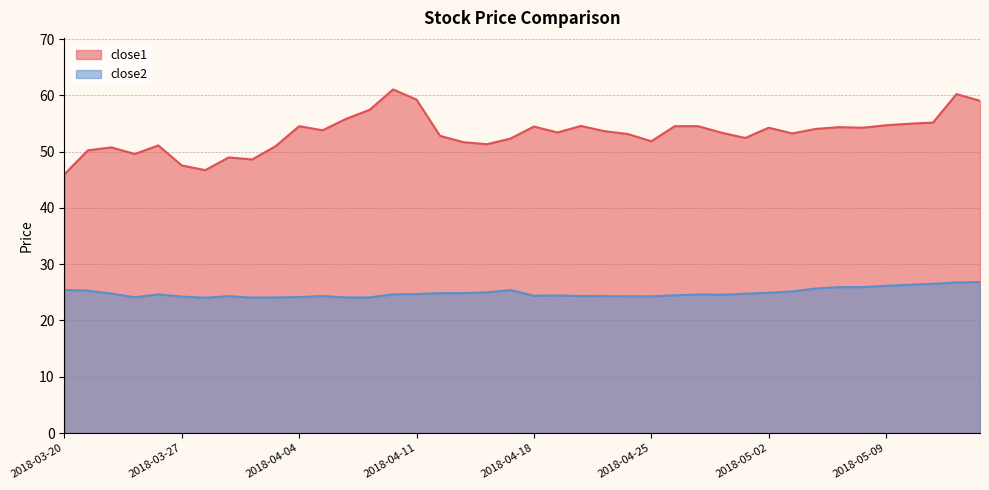

Reading left to right, what are all the values shown in this chart?

close1: 2018-03-20=46.0	2018-03-21=50.2	2018-03-22=50.8	2018-03-23=49.6	2018-03-26=51.1	2018-03-27=47.6	2018-03-28=46.7	2018-03-29=49.0	2018-04-02=48.6	2018-04-03=51.0	2018-04-04=54.5	2018-04-05=53.8	2018-04-06=55.8	2018-04-09=57.4	2018-04-10=61.1	2018-04-11=59.2	2018-04-12=52.8	2018-04-13=51.7	2018-04-16=51.3	2018-04-17=52.3	2018-04-18=54.5	2018-04-19=53.4	2018-04-20=54.6	2018-04-23=53.6	2018-04-24=53.1	2018-04-25=51.8	2018-04-26=54.5	2018-04-27=54.5	2018-04-30=53.4	2018-05-01=52.4	2018-05-02=54.3	2018-05-03=53.2	2018-05-04=54.0	2018-05-07=54.4	2018-05-08=54.2	2018-05-09=54.7	2018-05-10=55.0	2018-05-11=55.2	2018-05-14=60.2	2018-05-15=59.0
close2: 2018-03-20=25.4	2018-03-21=25.3	2018-03-22=24.8	2018-03-23=24.1	2018-03-26=24.6	2018-03-27=24.2	2018-03-28=24.0	2018-03-29=24.3	2018-04-02=24.1	2018-04-03=24.1	2018-04-04=24.2	2018-04-05=24.3	2018-04-06=24.1	2018-04-09=24.1	2018-04-10=24.7	2018-04-11=24.7	2018-04-12=24.9	2018-04-13=24.9	2018-04-16=25.0	2018-04-17=25.4	2018-04-18=24.4	2018-04-19=24.4	2018-04-20=24.3	2018-04-23=24.3	2018-04-24=24.3	2018-04-25=24.3	2018-04-26=24.5	2018-04-27=24.6	2018-04-30=24.6	2018-05-01=24.8	2018-05-02=24.9	2018-05-03=25.2	2018-05-04=25.7	2018-05-07=25.9	2018-05-08=25.9	2018-05-09=26.2	2018-05-10=26.3	2018-05-11=26.5	2018-05-14=26.8	2018-05-15=26.8